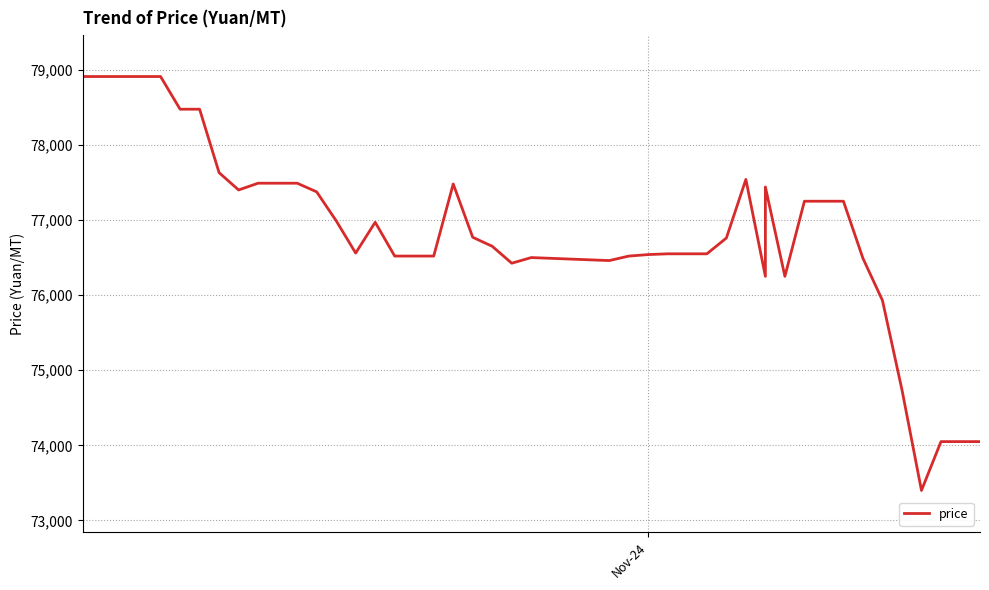

What is the value of the 15th point from the left?

76520